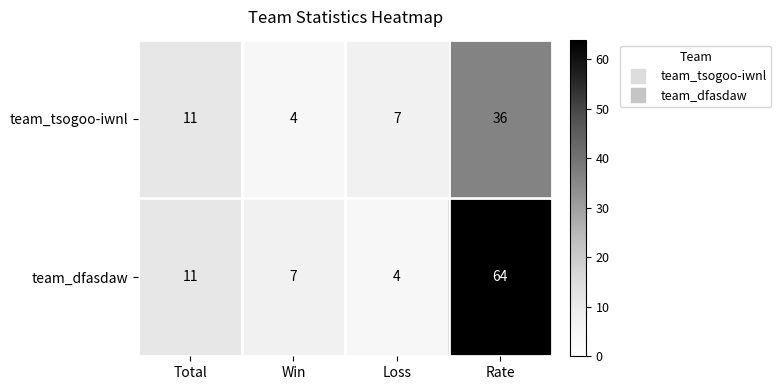

How many categories are shown in the chart?

4